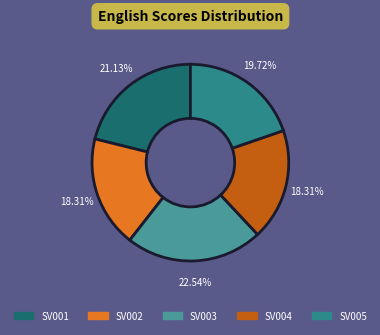

Count the number of slices in the pie.

5